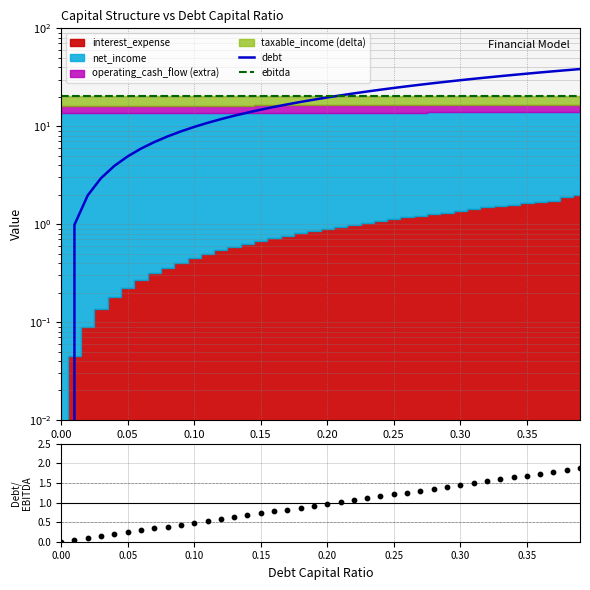

Which series contains the highest Y value?

debt